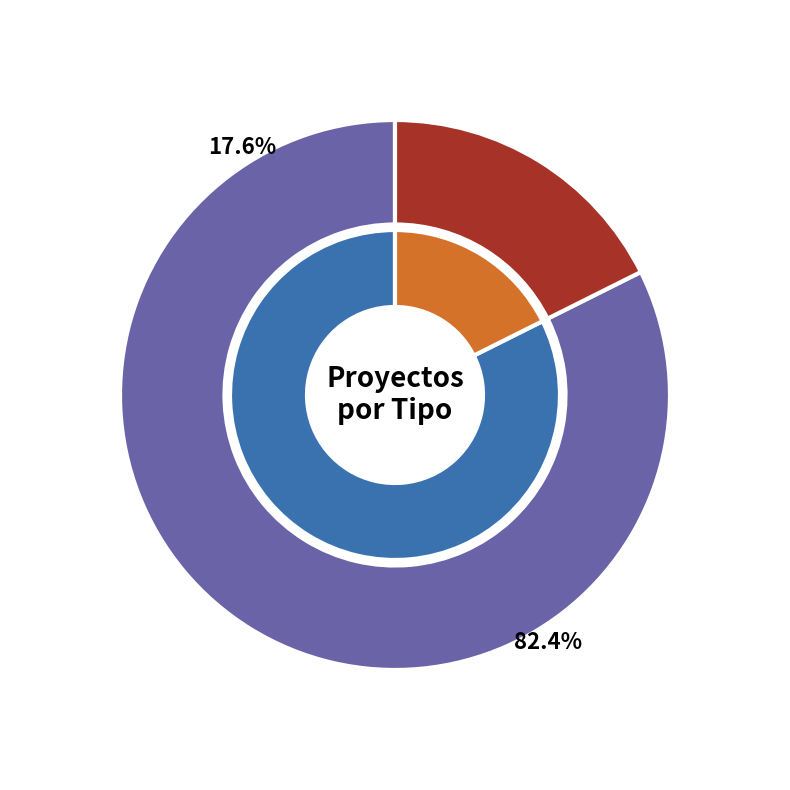

To the nearest percent, what portion does EIA represent?

18%